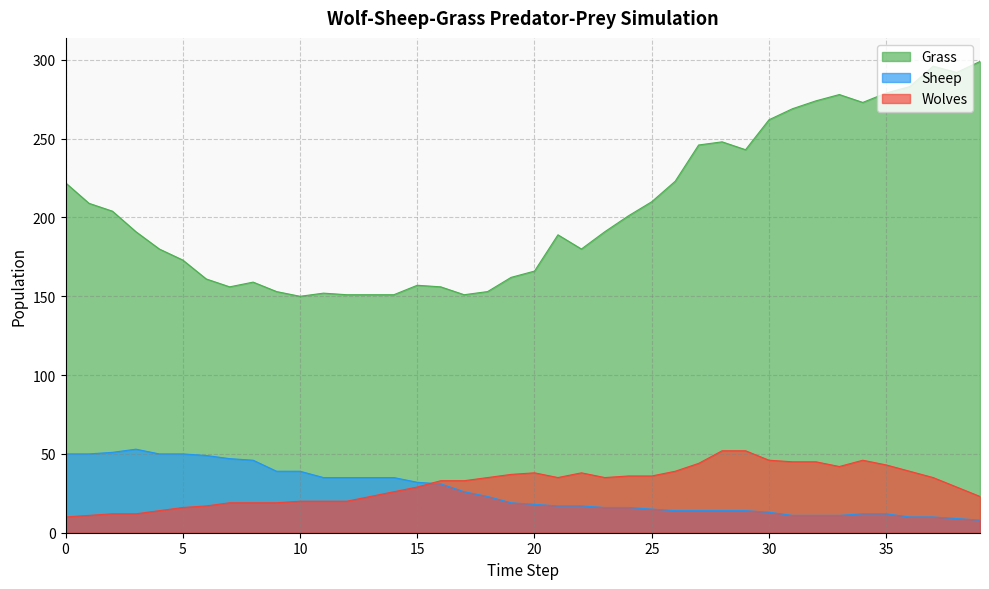

In Sheep, how many points are higher than both neighbors (excluding endpoints)?

1